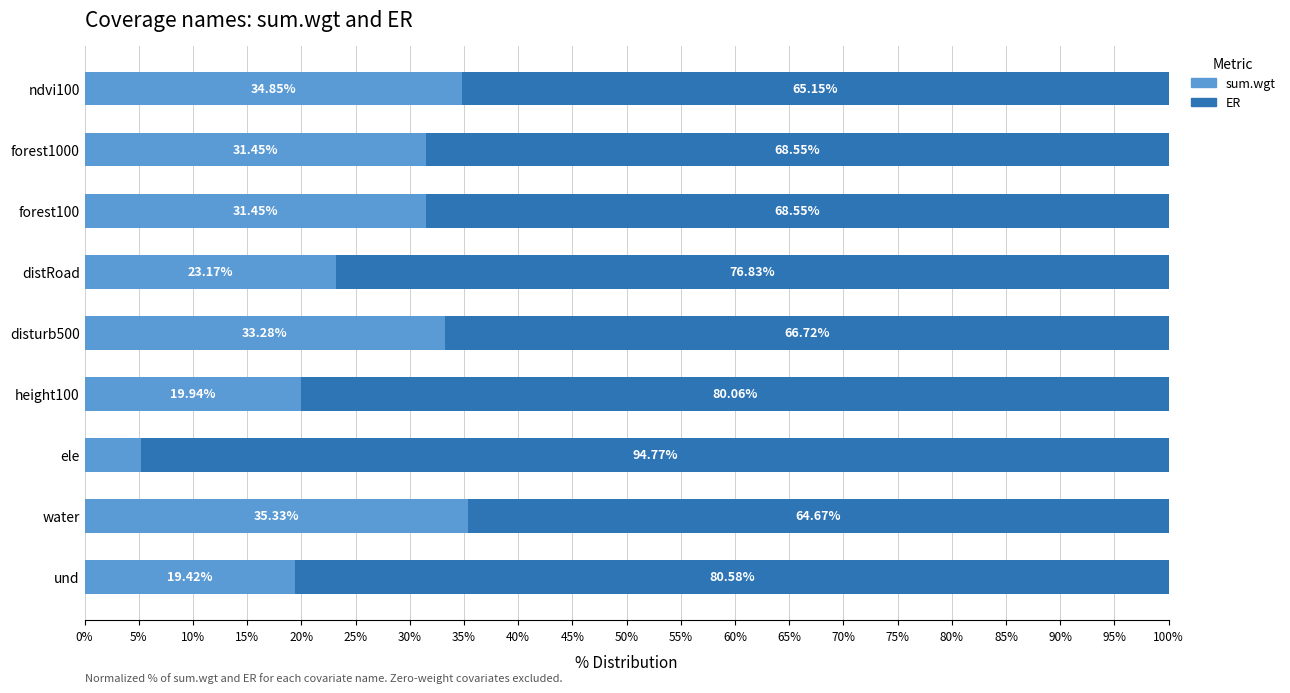

What is the sum of the sum.wgt values at forest100 and height100?

51.4